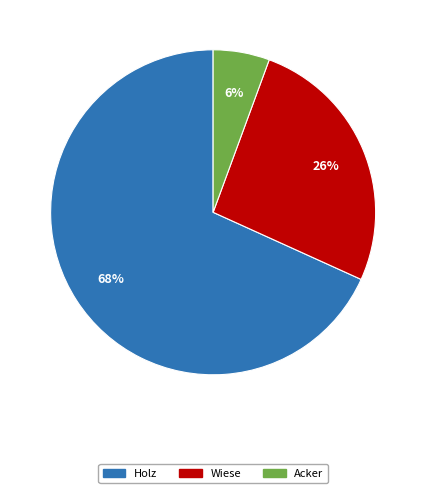

Which category has the smallest portion of the pie?

Acker